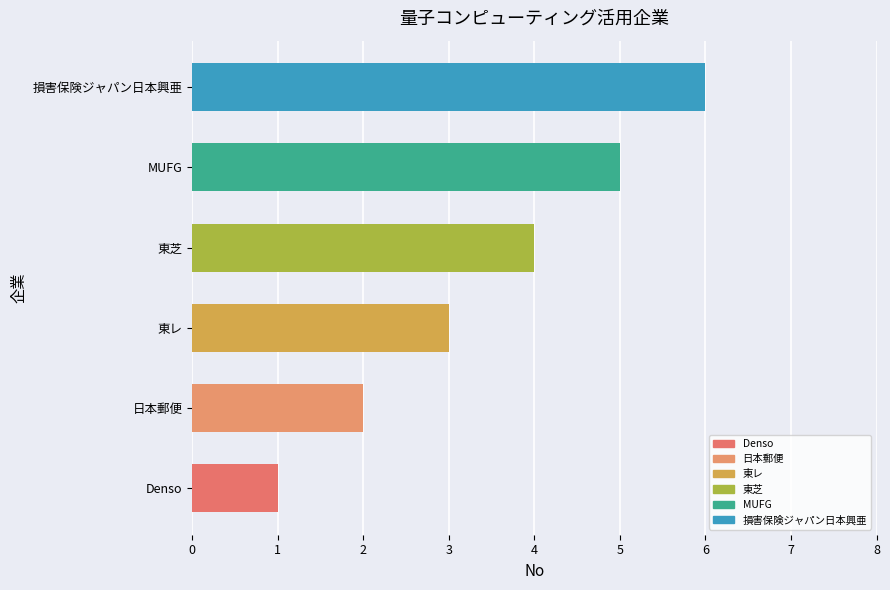

What is the difference between the maximum and minimum values?

5